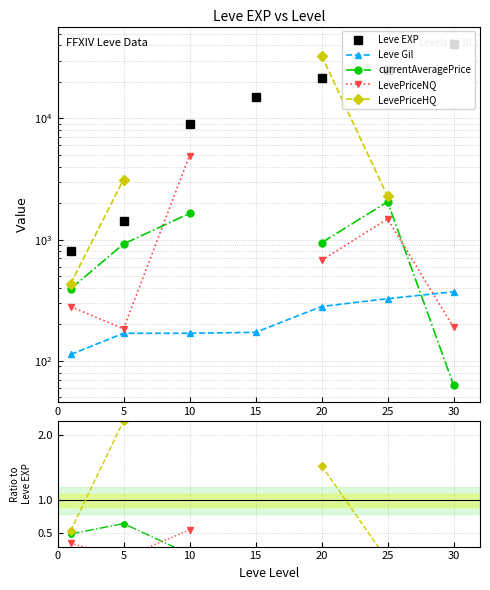

What are all the series names shown in the legend?

Leve EXP, Leve Gil, currentAveragePrice, LevePriceNQ, LevePriceHQ